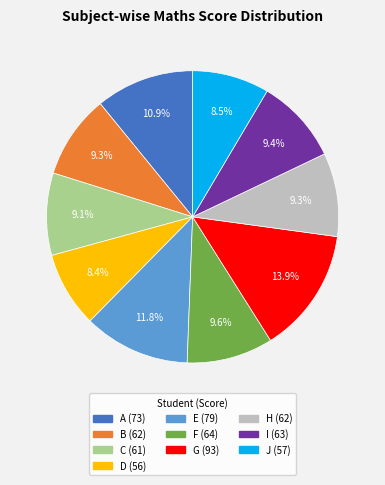

To the nearest percent, what is the difference between the J and E slice percentages?

3%